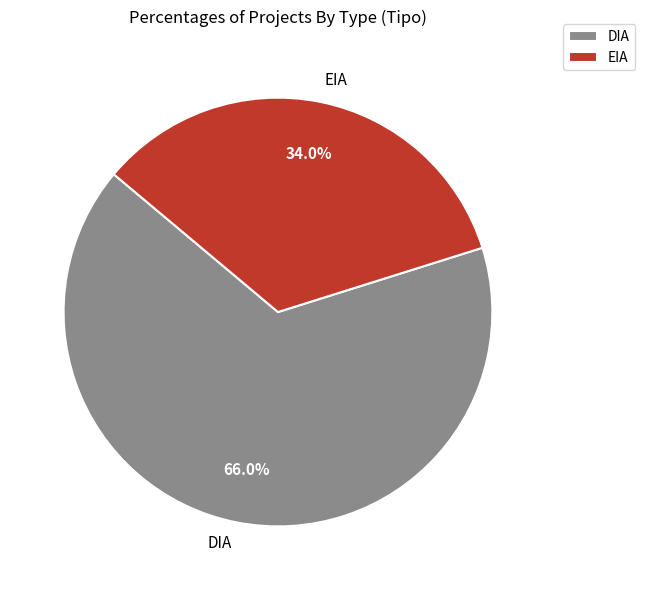

Is it true that EIA is 24% of the pie?

False